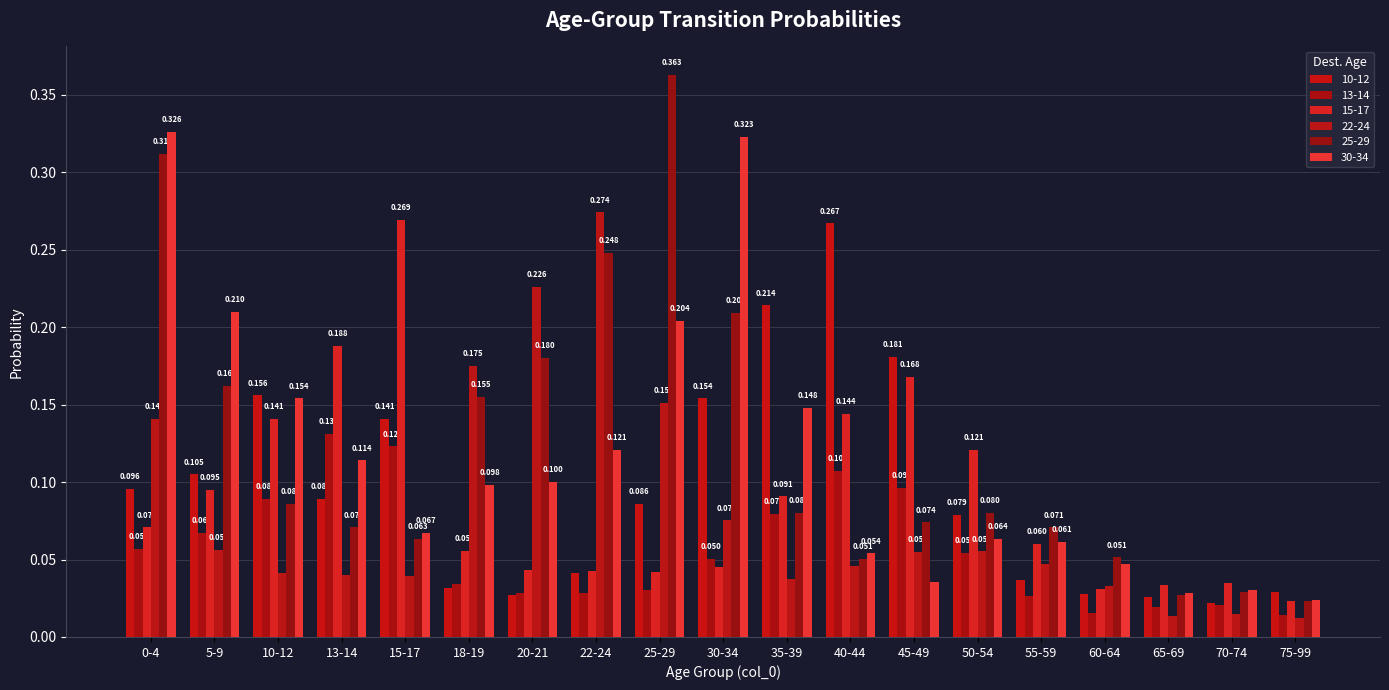

Which category has the highest value in the 15-17 series?

15-17